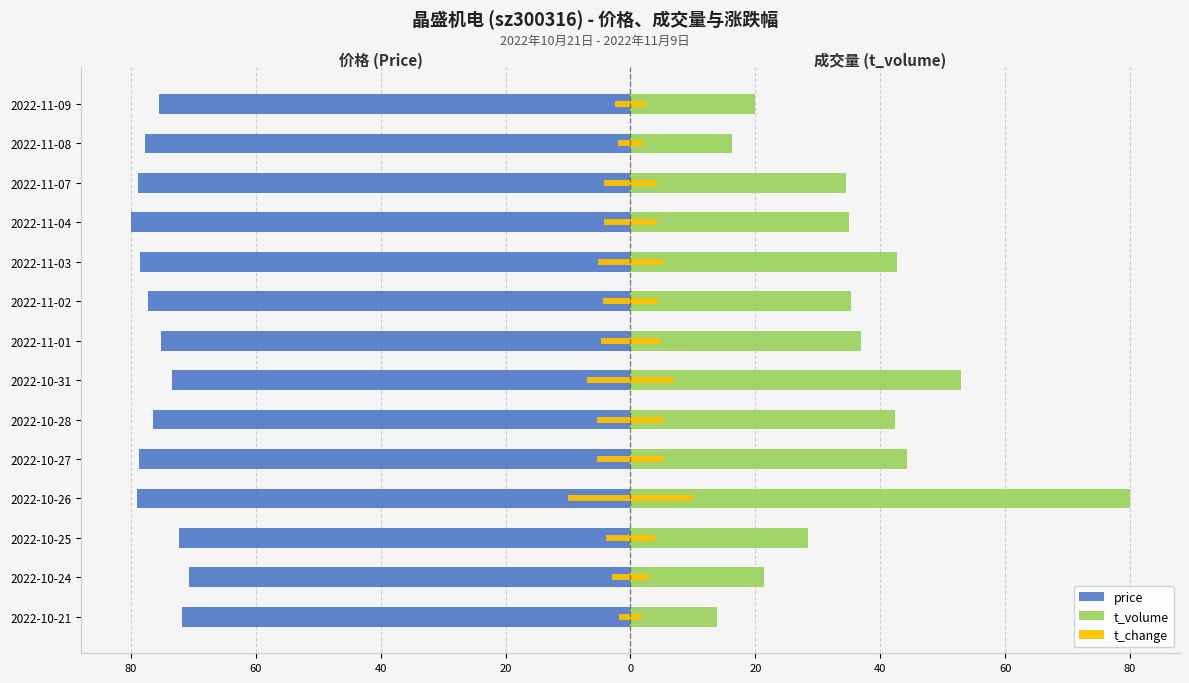

Which series changed the most between 2022-10-25 and 2022-10-31?

t_volume